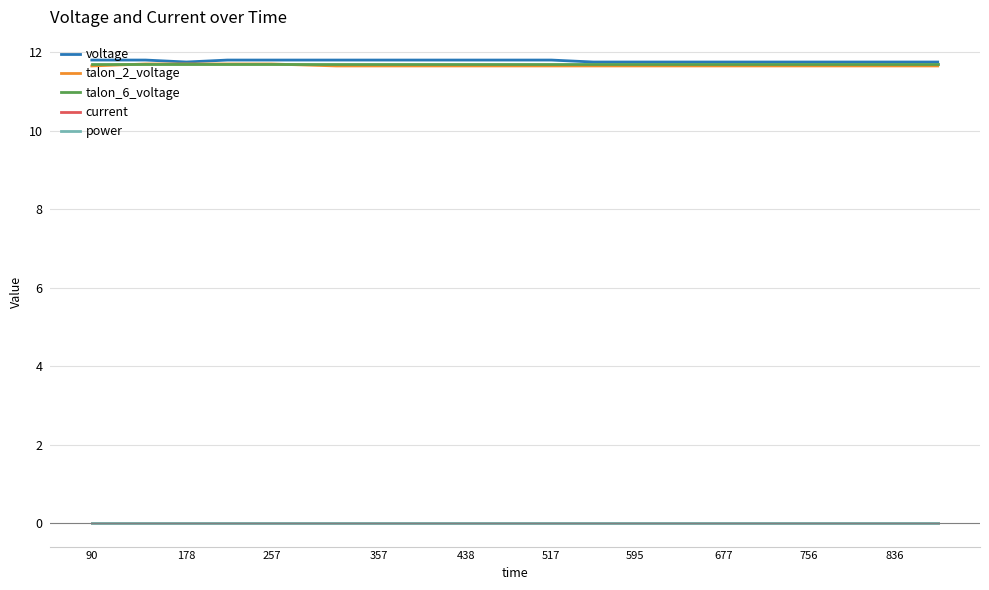

How many lines are shown in the chart?

5